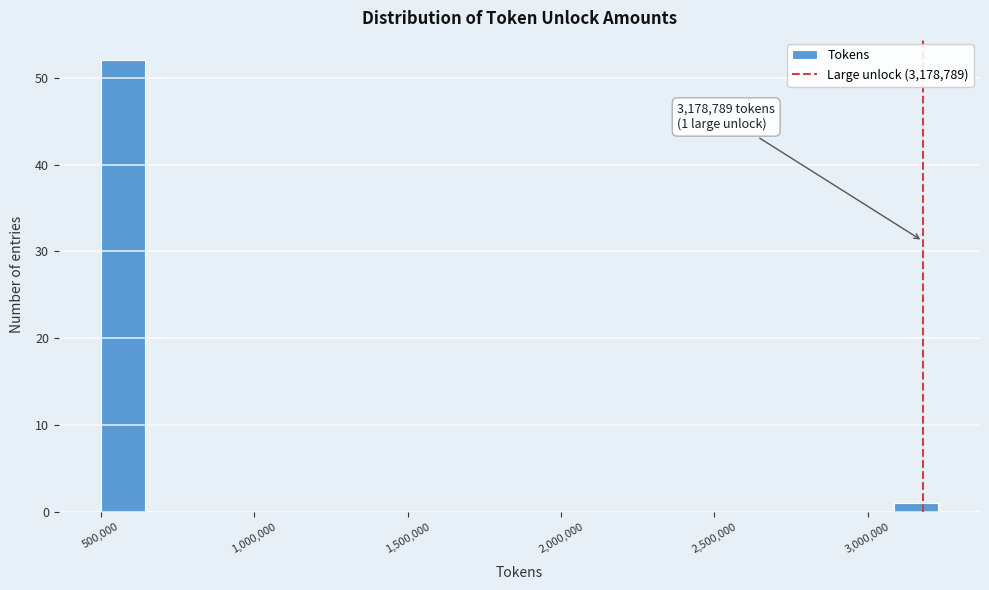

Around what value on the x-axis is the tallest bar? Give the approximate position of its centre, as read against the axis.

550000